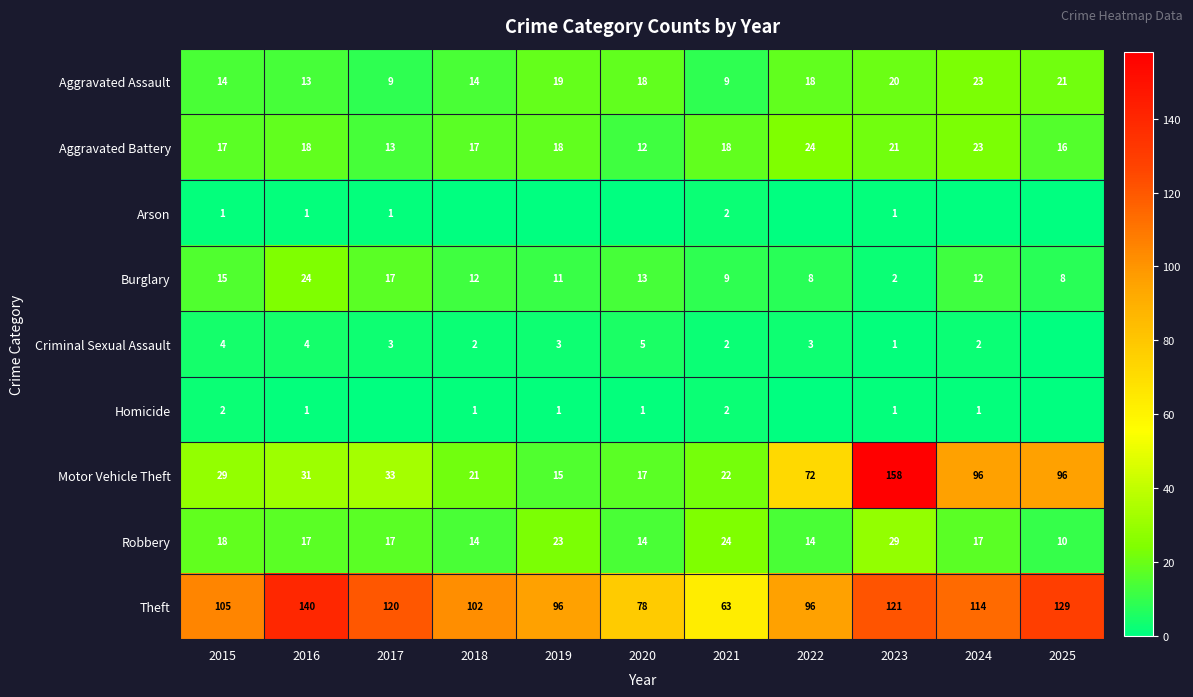

How many data points in Aggravated Battery are less than 18?

5